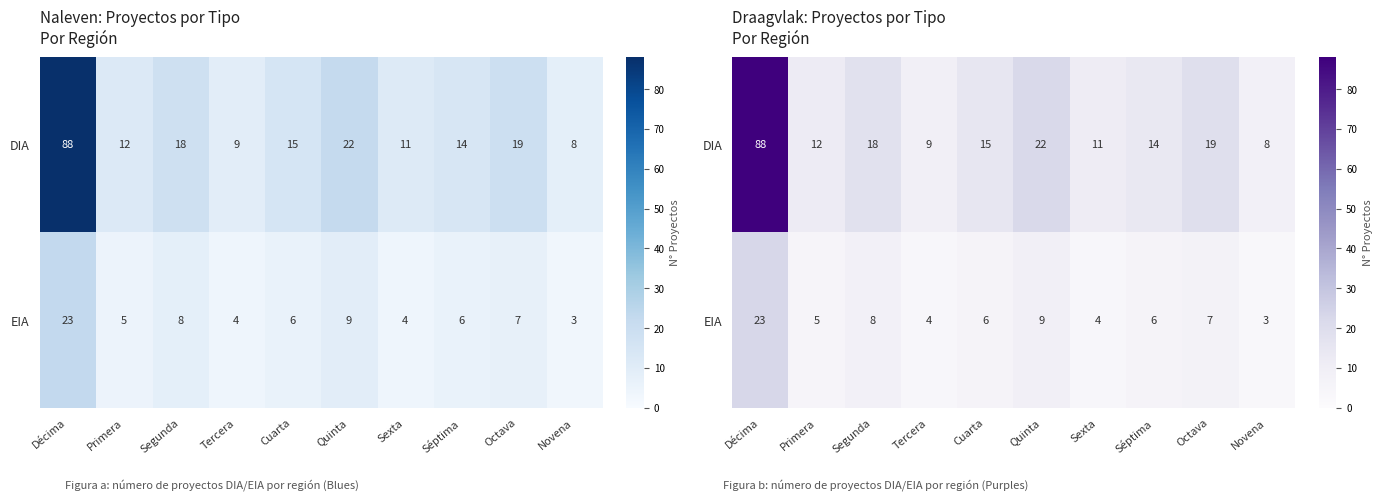

What is the highest value of the EIA series?

23